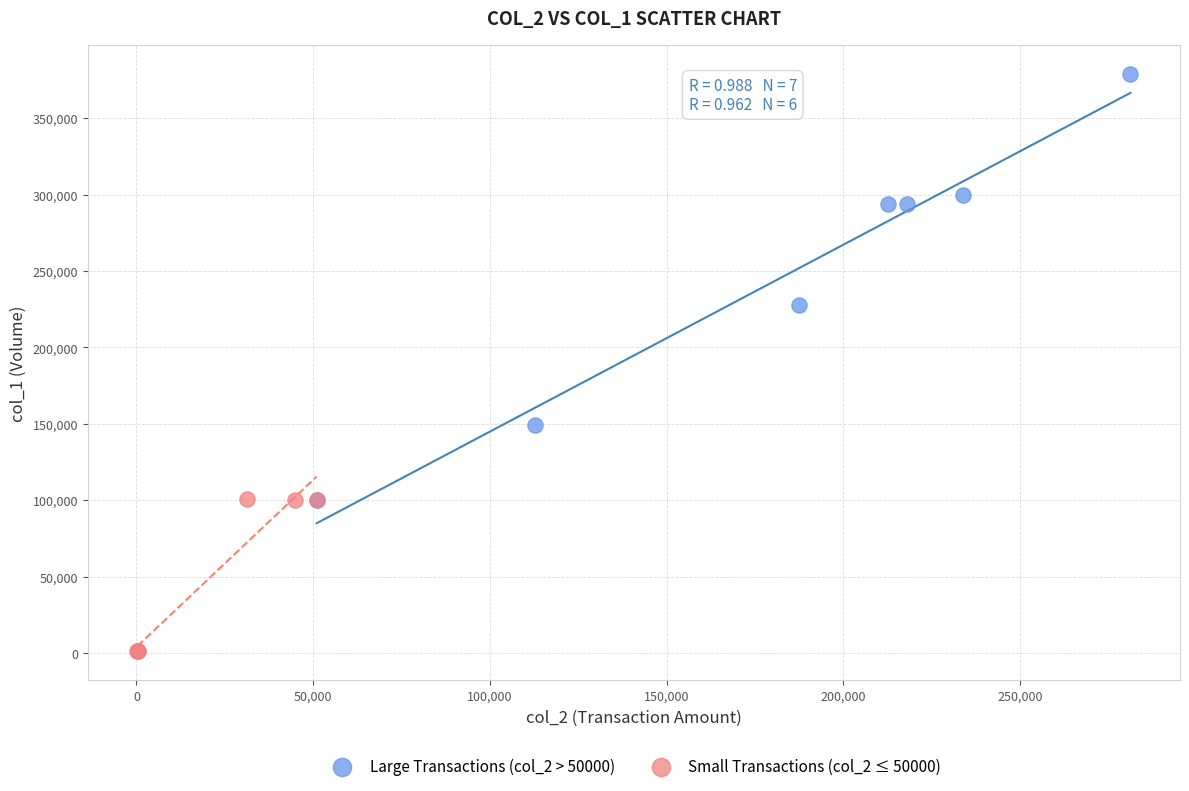

Which series reaches the minimum Y coordinate?

Small Transactions (col_2 ≤ 50000)